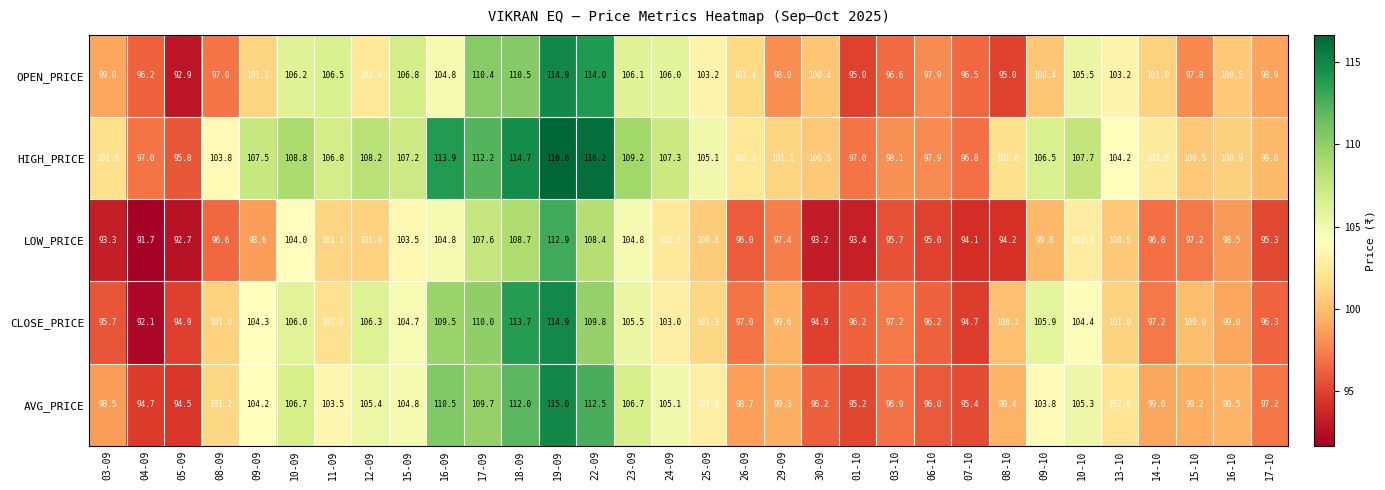

What is the approximate value of HIGH_PRICE at 16-09?

113.9